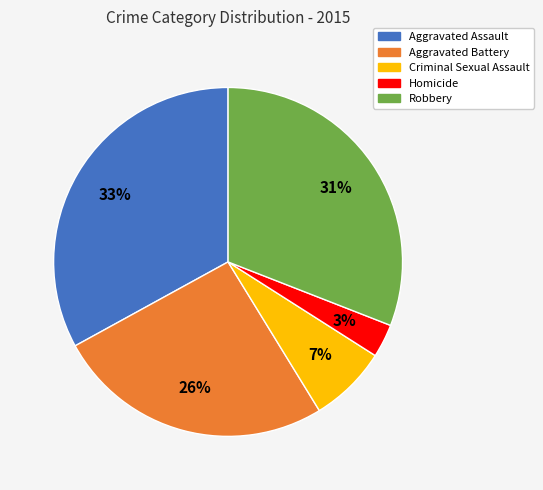

Which slice is the smallest?

Homicide